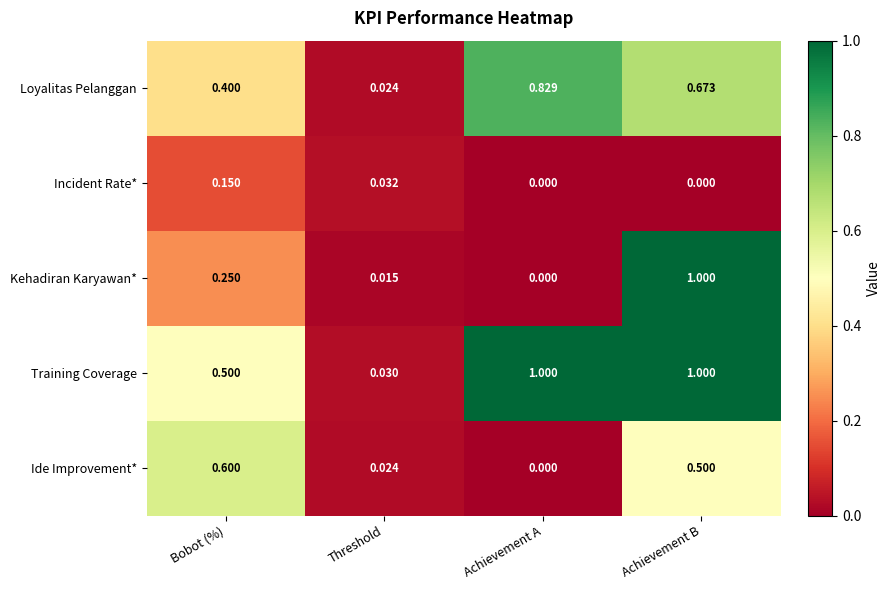

At how many categories does at least one series exceed 0?

4